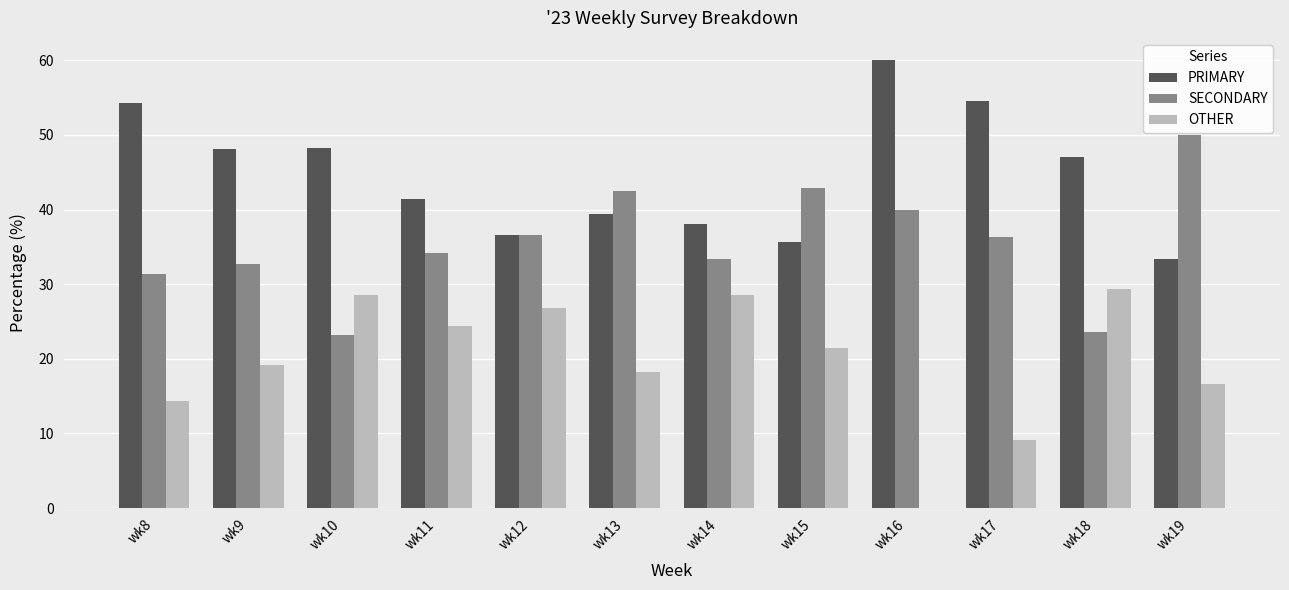

How many groups of bars are there?

12